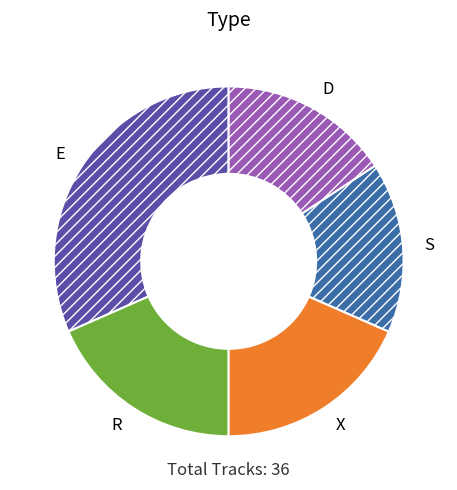

How many slices are in this pie chart?

5